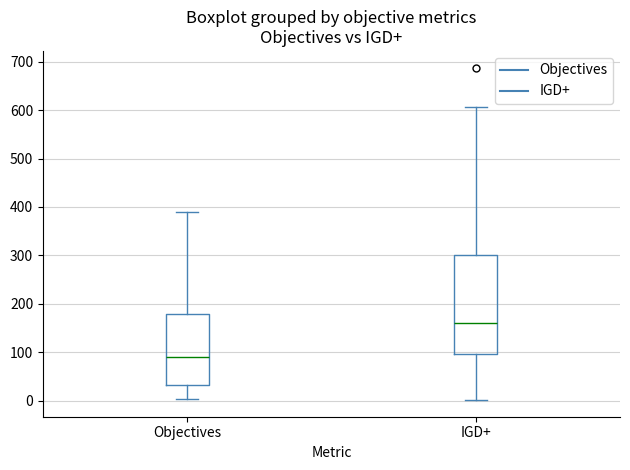

Which box has the lowest median line?

Objectives